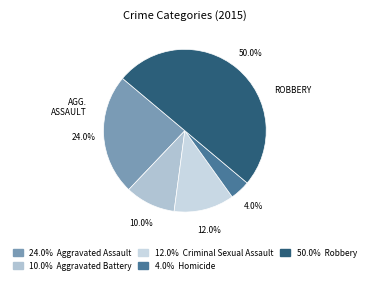

How many slices are in this pie chart?

5